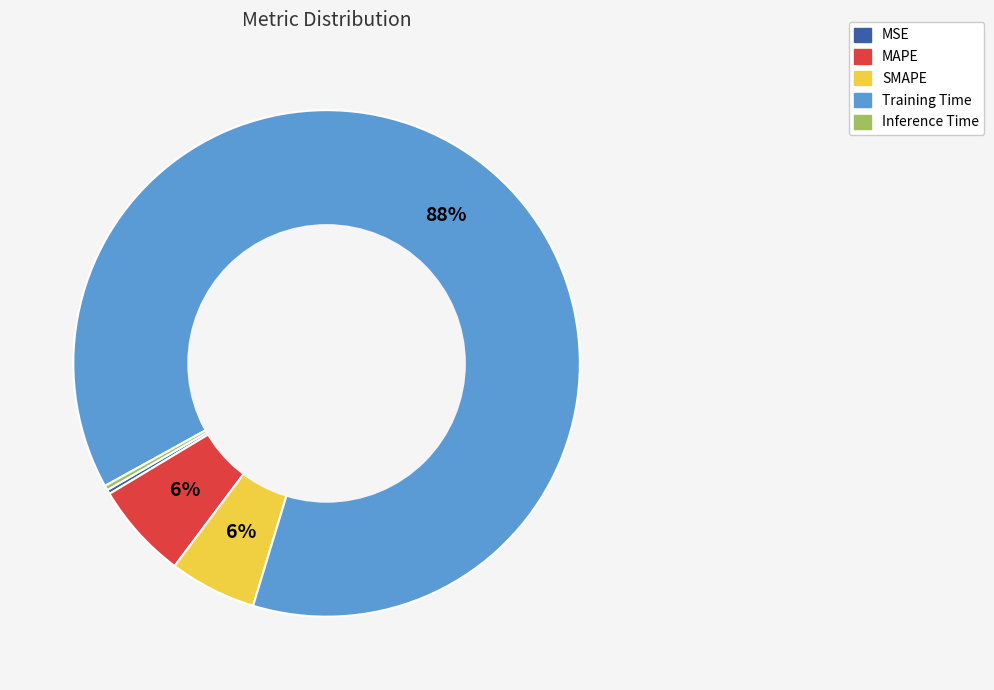

Is the sum of Inference Time and Training Time greater than half?

Yes